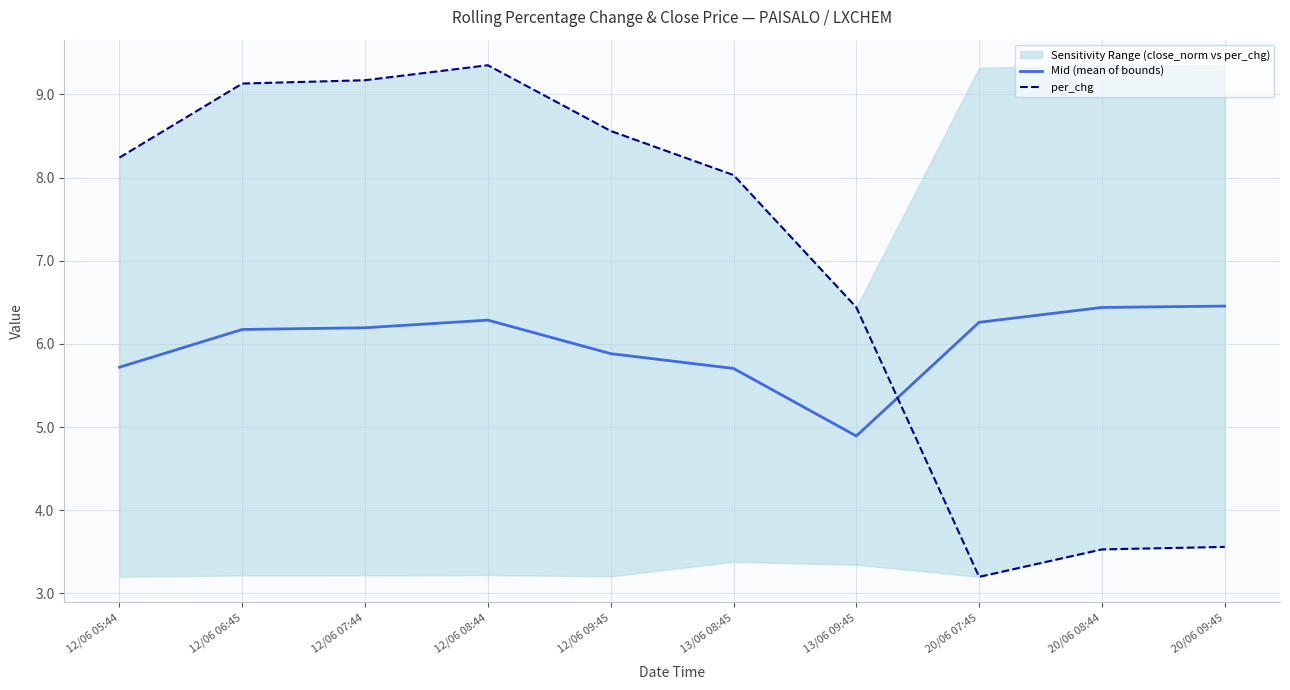

Reading left to right, list all the values displayed in this chart.

Mid (mean of bounds): 12/06 05:44=5.7	12/06 06:45=6.2	12/06 07:44=6.2	12/06 08:44=6.3	12/06 09:45=5.9	13/06 08:45=5.7	13/06 09:45=4.9	20/06 07:45=6.3	20/06 08:44=6.4	20/06 09:45=6.5
per_chg: 12/06 05:44=8.2	12/06 06:45=9.1	12/06 07:44=9.2	12/06 08:44=9.3	12/06 09:45=8.6	13/06 08:45=8.0	13/06 09:45=6.4	20/06 07:45=3.2	20/06 08:44=3.5	20/06 09:45=3.6